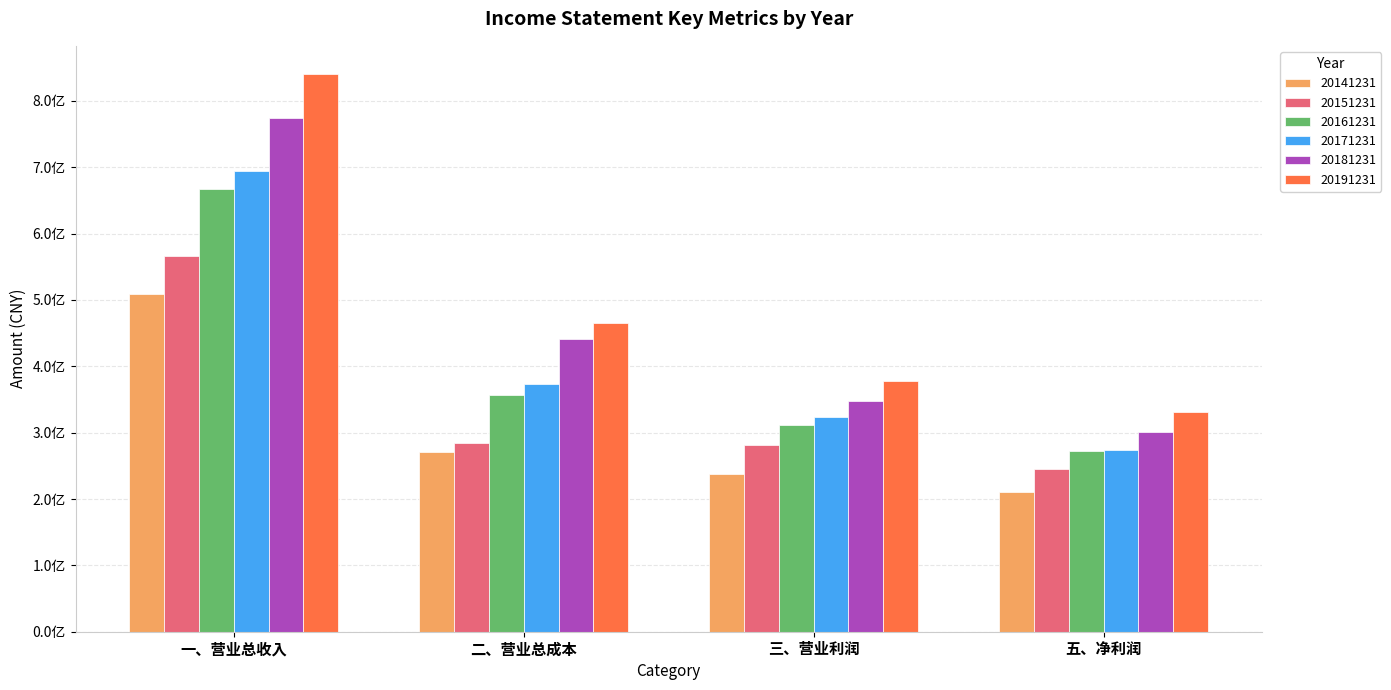

What are all the series names shown in the legend?

20141231, 20151231, 20161231, 20171231, 20181231, 20191231